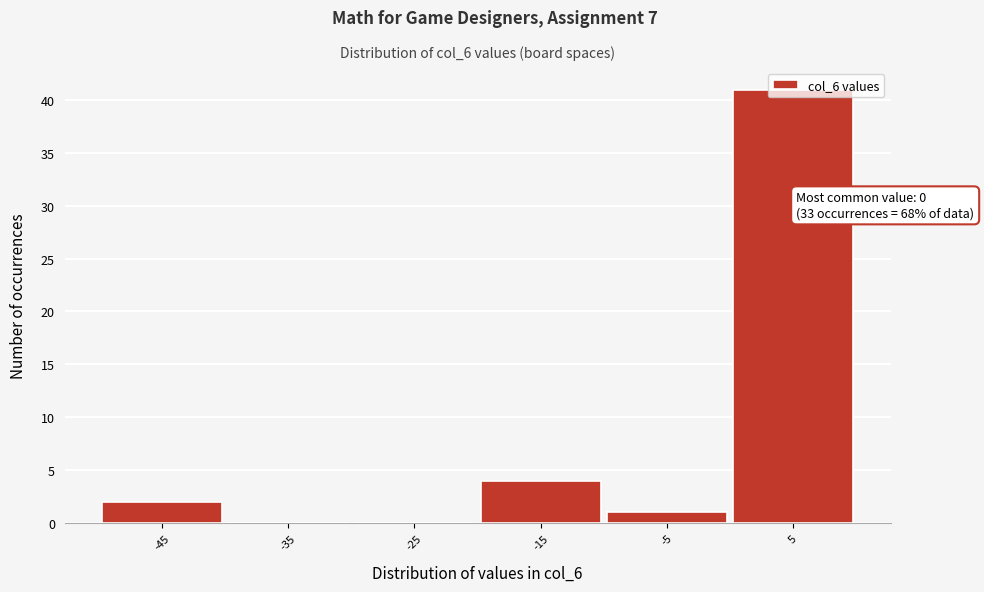

Which range on the x-axis has the tallest bar?

0 to 10